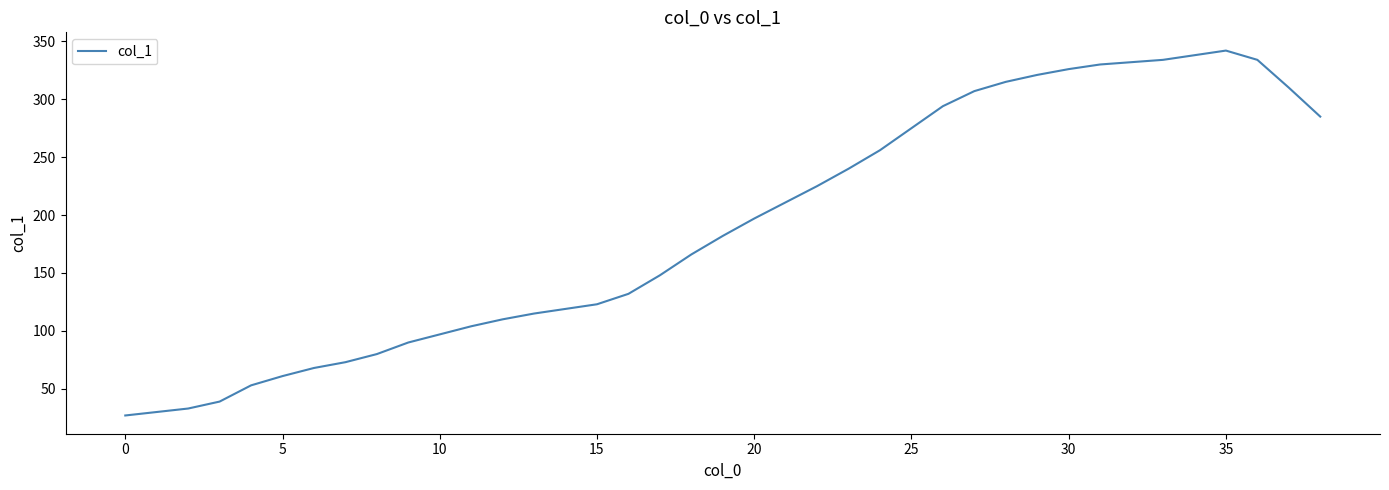

Does the chart have visible grid lines?

No